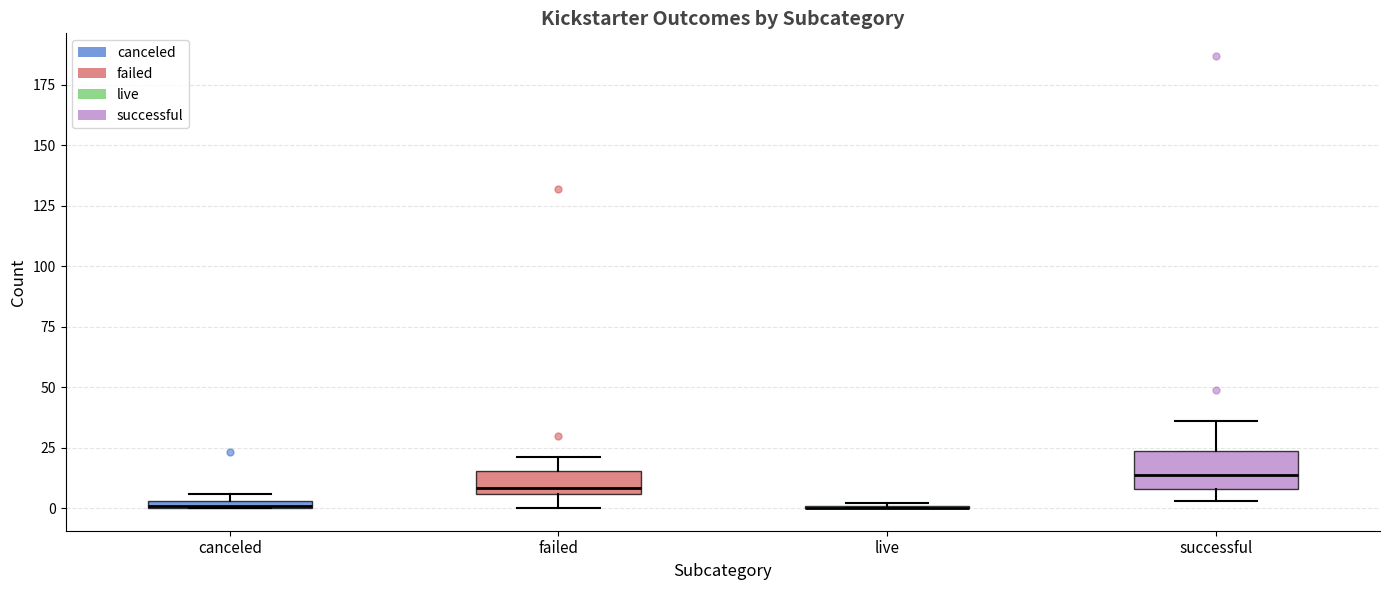

Which box is the tallest, from its lower edge to its upper edge?

successful